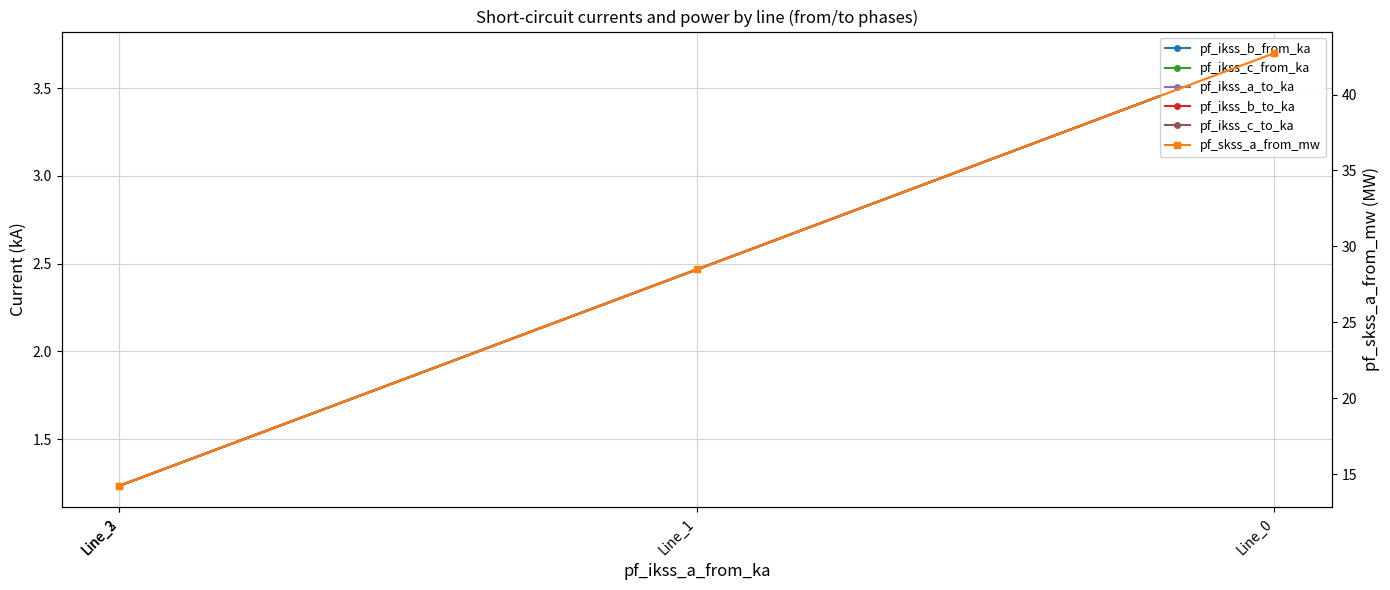

Which series has the largest total across all categories?

pf_skss_a_from_mw